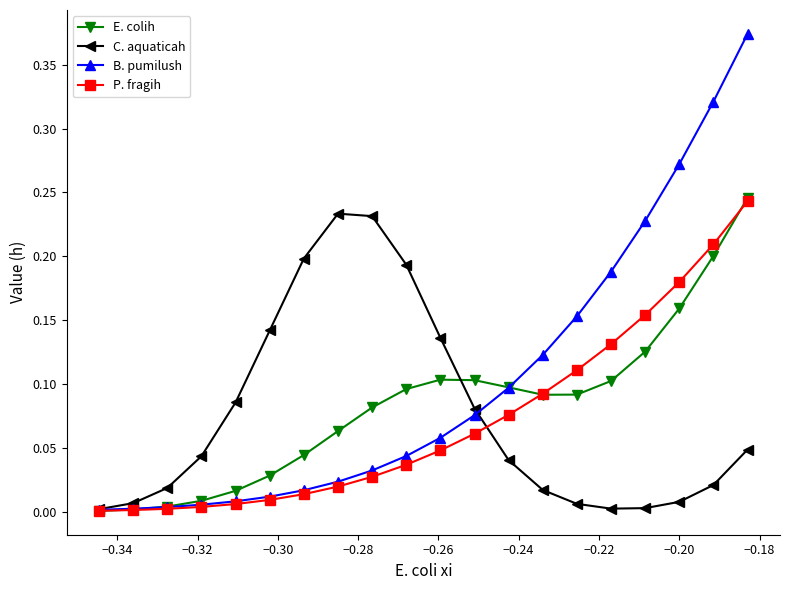

Which series has the largest range (max minus min)?

B. pumilush